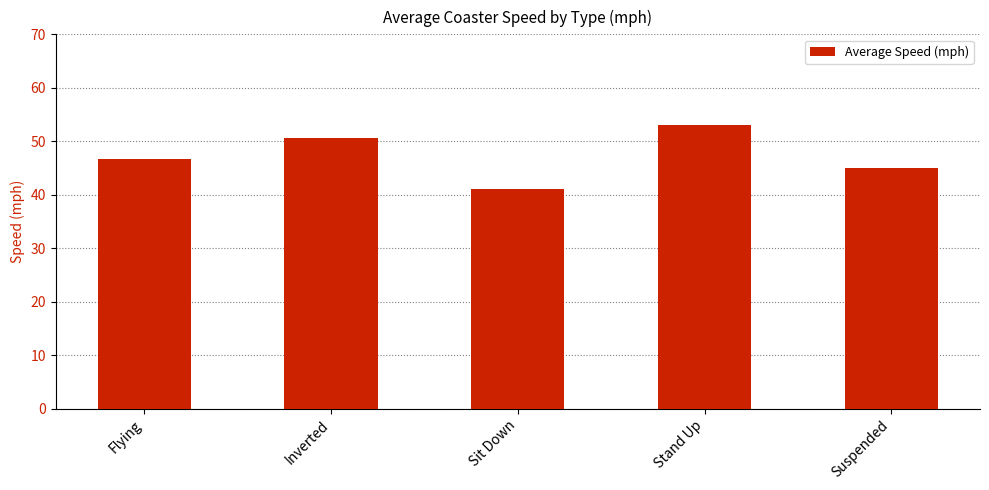

Which category has the lowest value across all series?

Sit Down